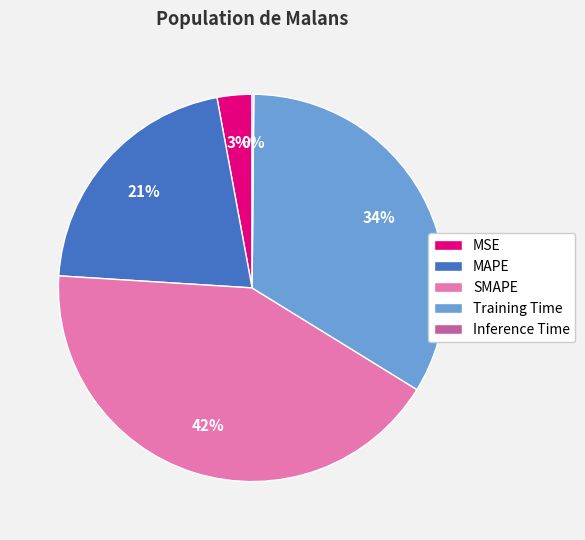

Does Training Time represent more than half of the total?

No